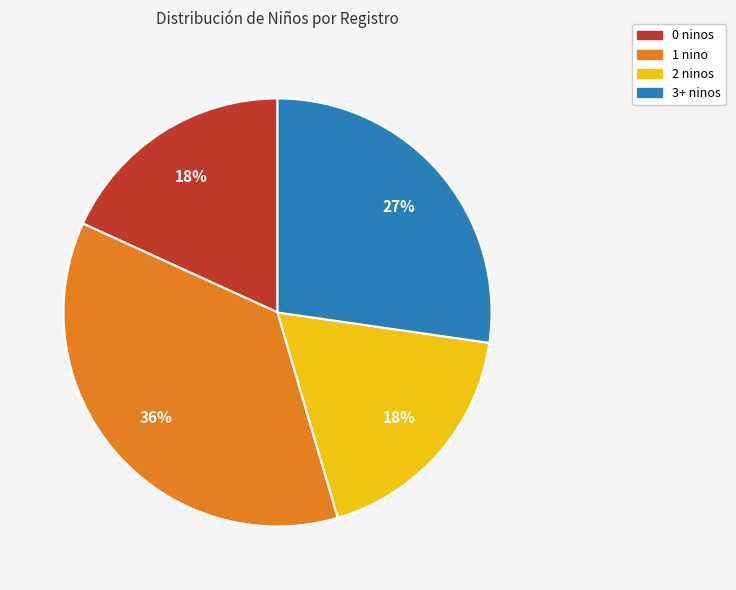

To the nearest percent, what percentage of the pie is 1 nino?

36%